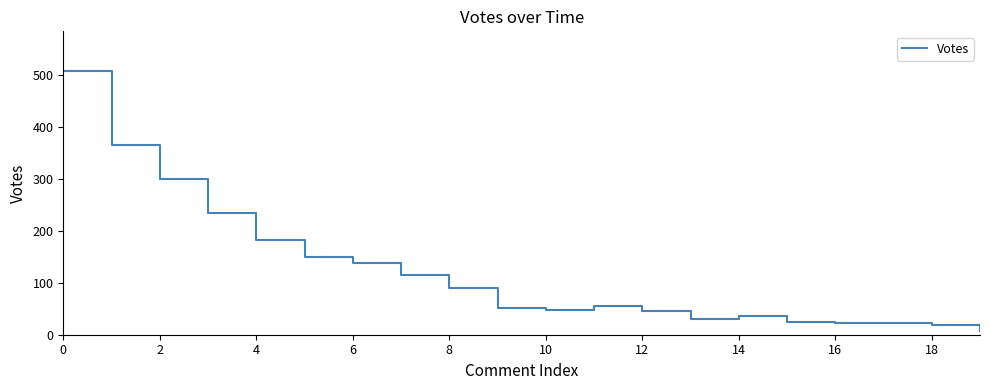

What is the difference between the second highest and minimum values?

357